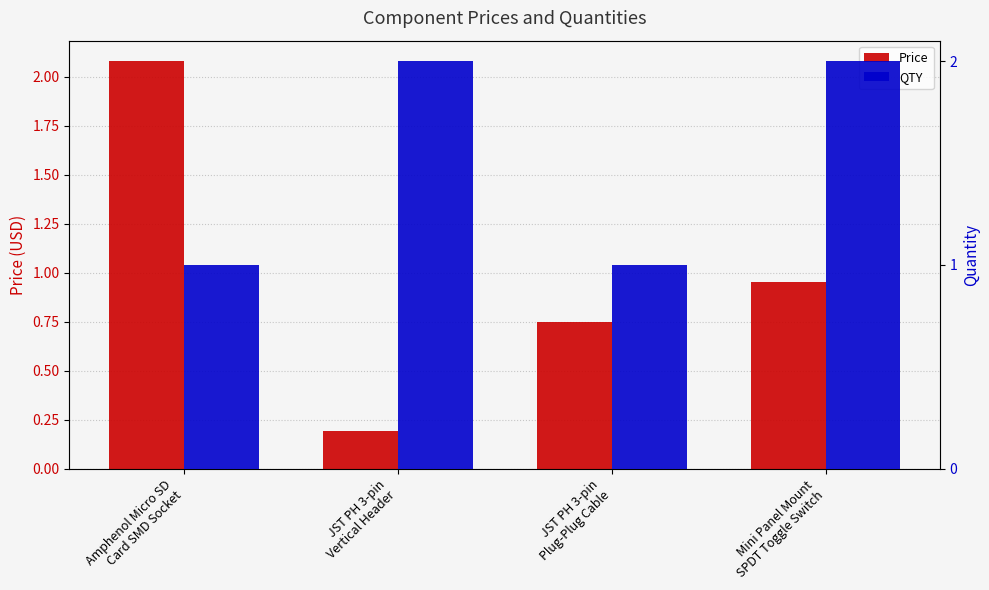

Is it true that Price equals 0.9 at Mini Panel Mount
SPDT Toggle Switch?

True